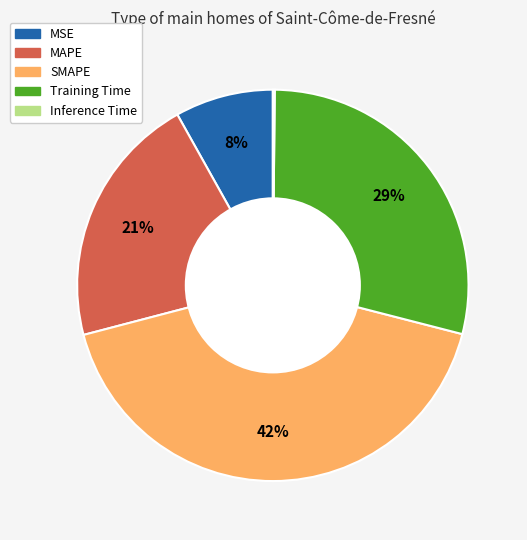

Does MAPE account for over 50% of the chart?

No